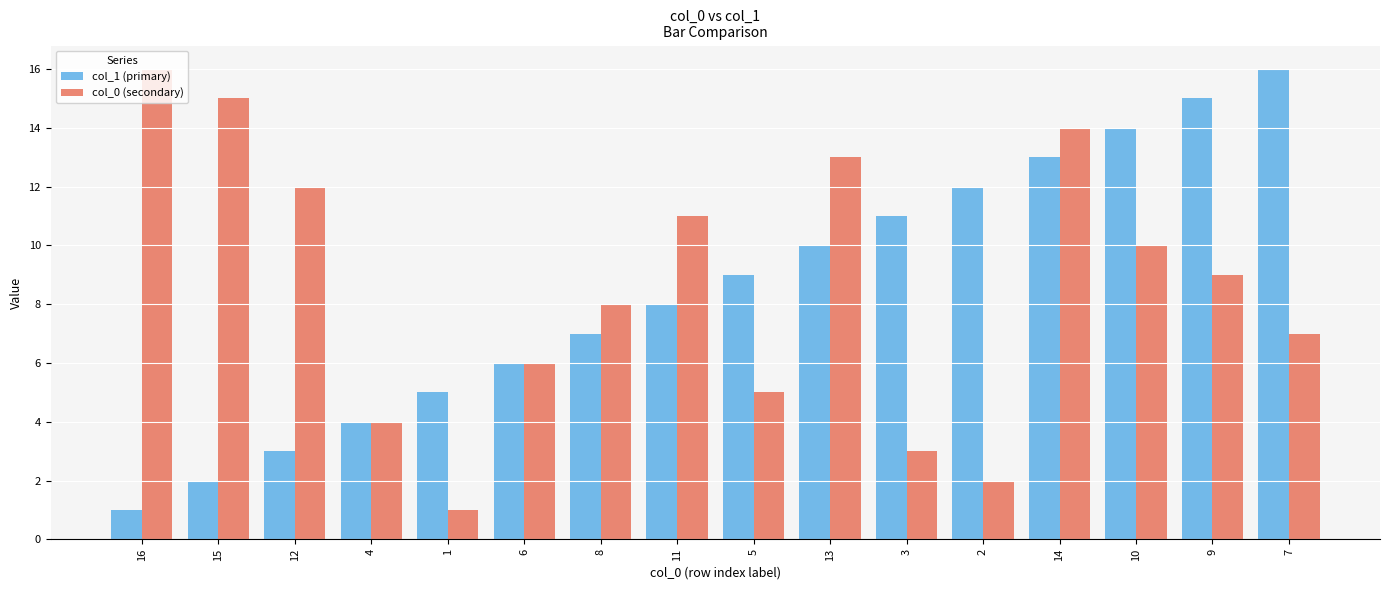

Does the chart contain stacked bars?

No